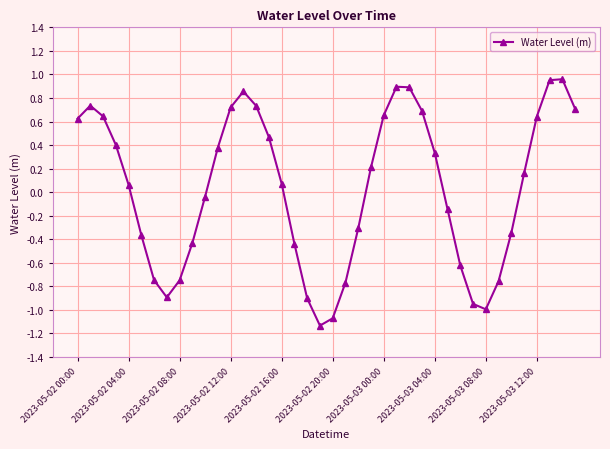

What is the difference between the second highest and second lowest values?

2.0